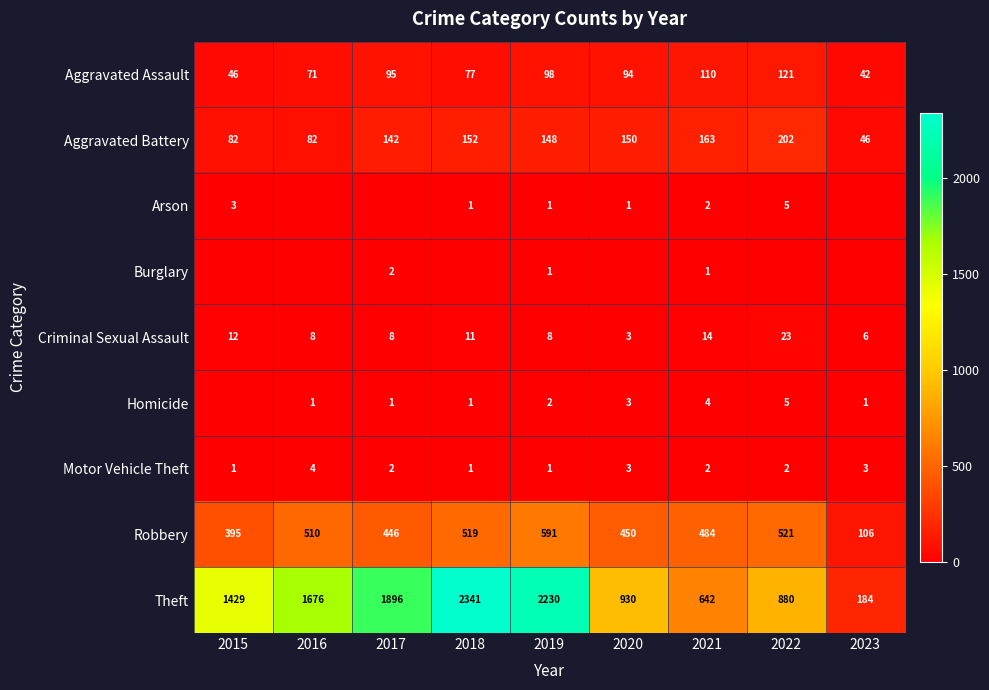

List the labels in order of Robbery value, largest first.

2019, 2022, 2018, 2016, 2021, 2020, 2017, 2015, 2023